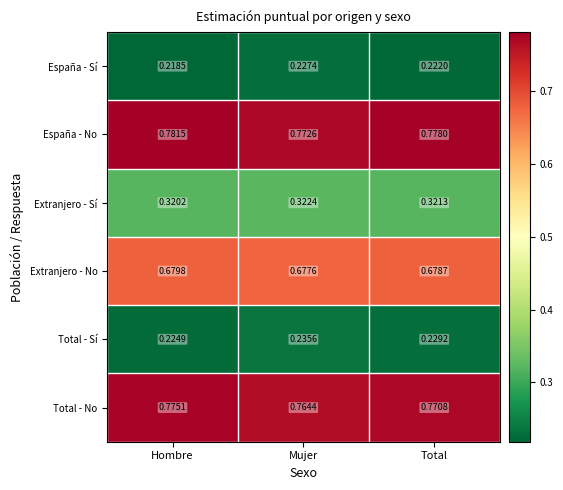

What is the spread (max minus min) of values at Total?

0.6